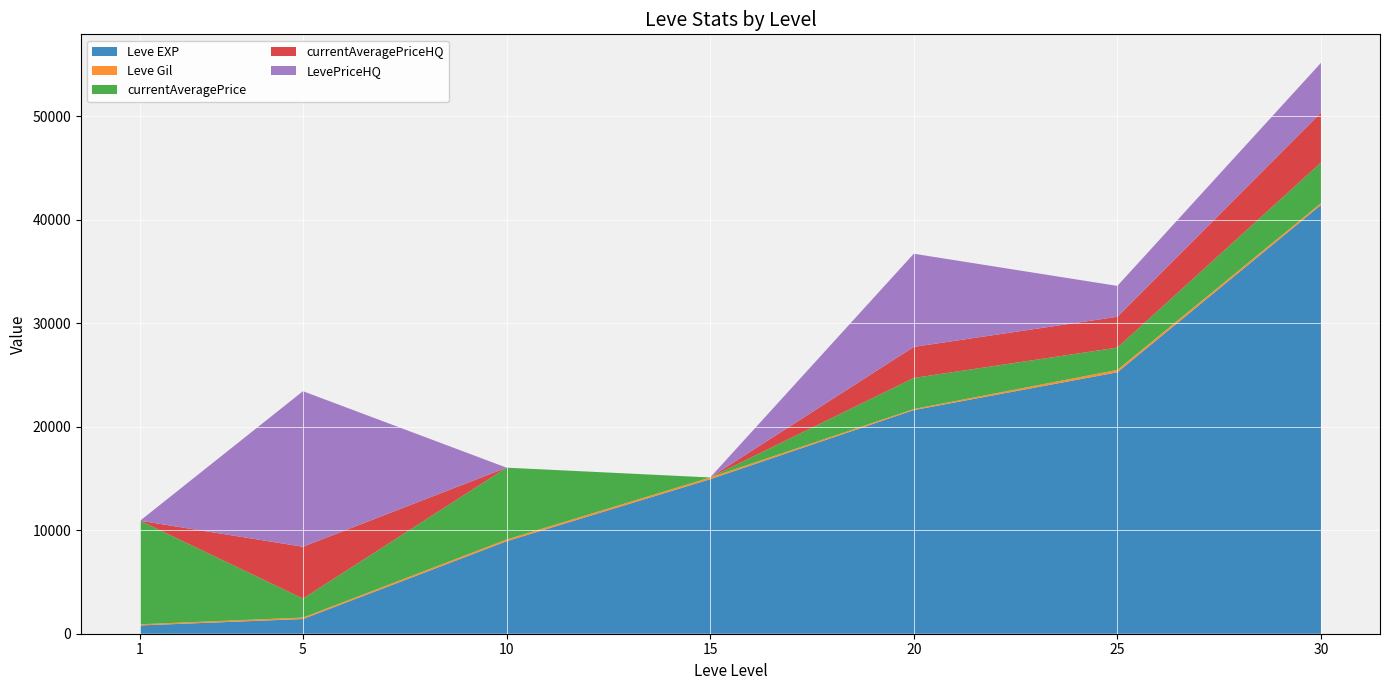

Reading left to right, list all the values displayed in this chart.

Leve EXP: 800	1420	8930	14920	21600	25250	41410
Leve Gil: 113	140	169	172	101	229	175
currentAveragePrice: 10000	1835	6939	0	3000	2155	3919
currentAveragePriceHQ: 0	5007	0	0	3000	2979	4815
LevePriceHQ: 0	15022	0	0	9000	2979	4815